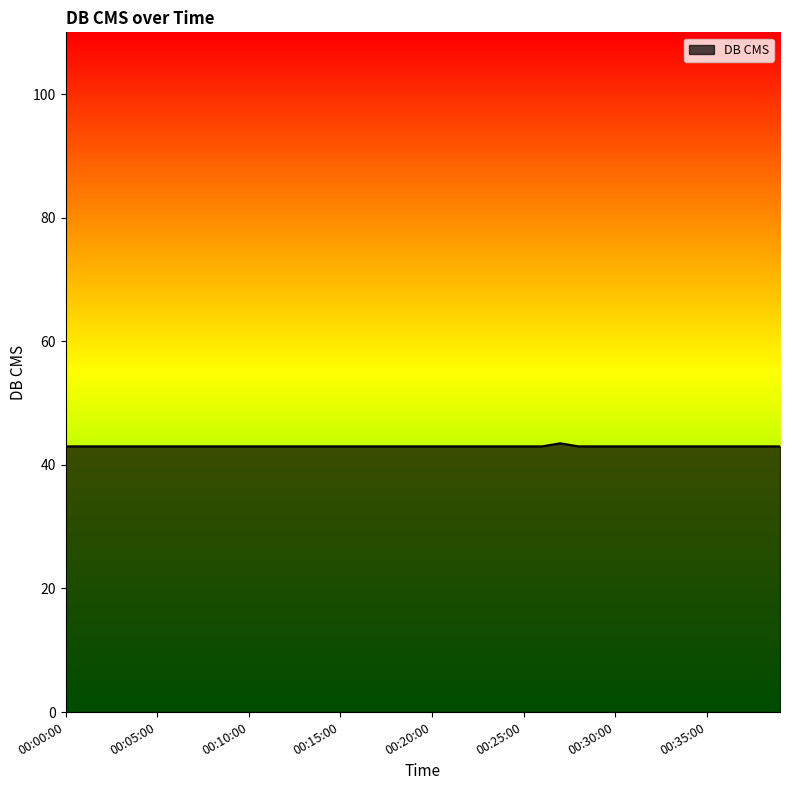

Reading left to right, what are all the values shown in this chart?

43.0	43.0	43.0	43.0	43.0	43.0	43.0	43.0	43.0	43.0	43.0	43.0	43.0	43.0	43.0	43.0	43.0	43.0	43.0	43.0	43.0	43.0	43.0	43.0	43.0	43.0	43.0	43.5	43.0	43.0	43.0	43.0	43.0	43.0	43.0	43.0	43.0	43.0	43.0	43.0